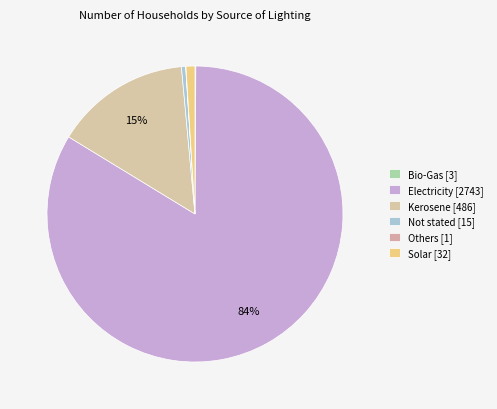

What is the change in value from Bio-Gas to Others?

-2